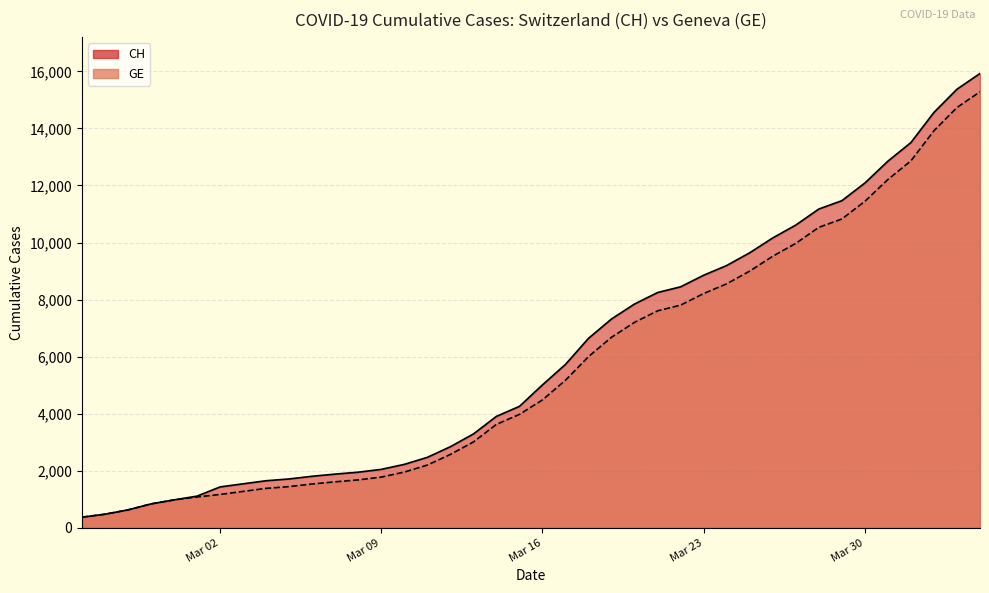

The value of GE at 2020-04-04 is 15284. True or false?

True